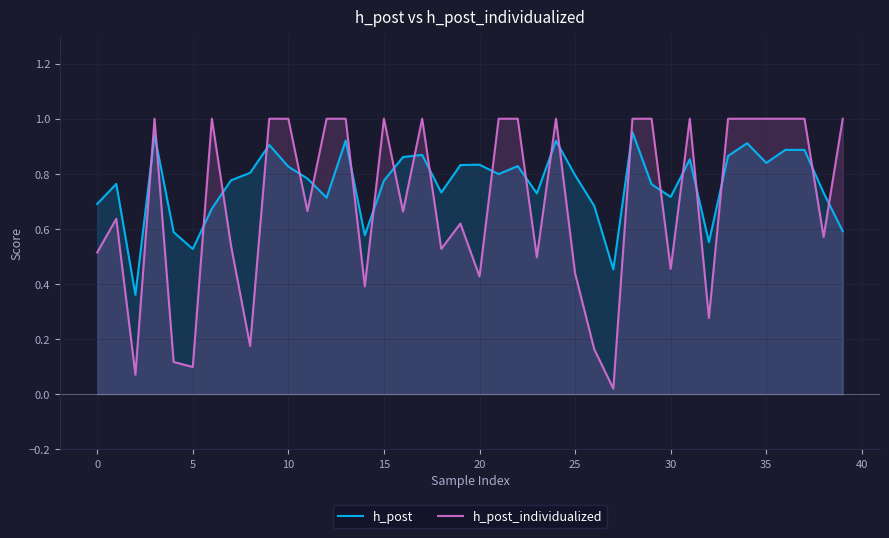

Rank the series by their average value, from lowest to highest.

h_post_individualized, h_post